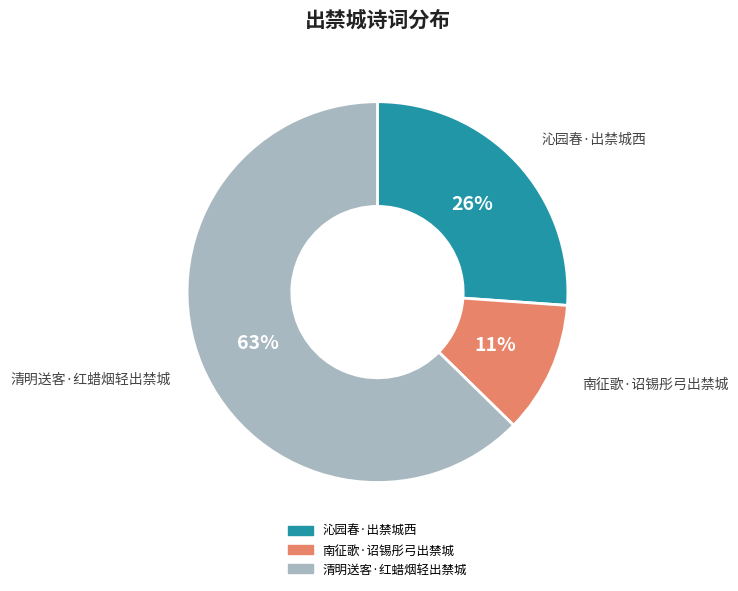

What is the ratio of the value at 清明送客·红蜡烟轻出禁城 to the value at 沁园春·出禁城西?

2.4